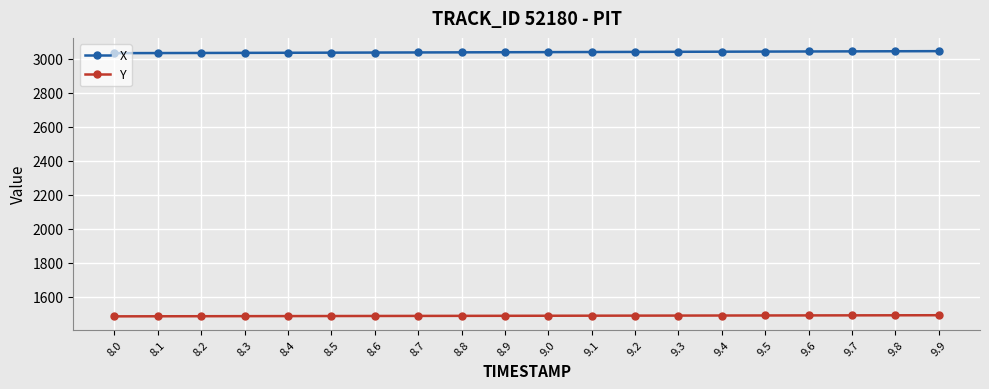

Which series has the largest total across all categories?

X